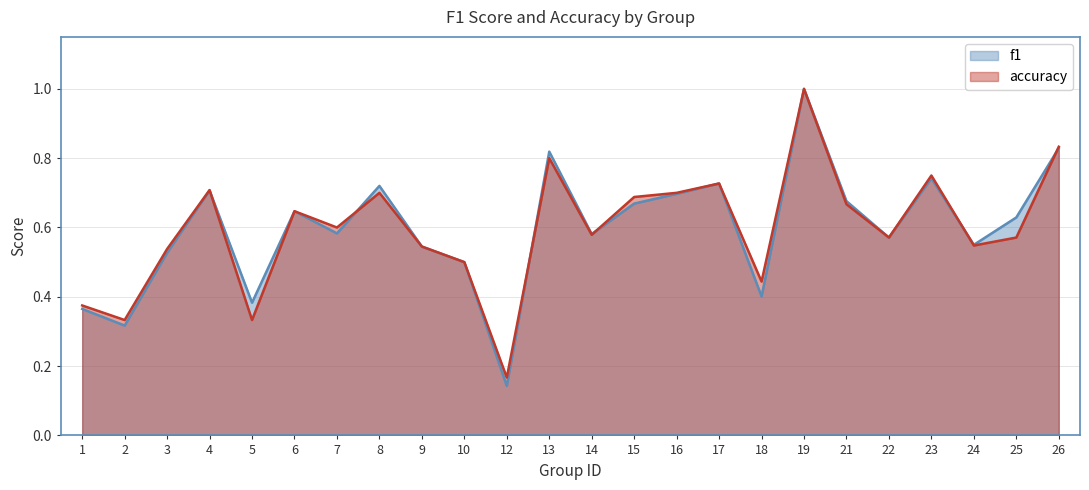

True or false: accuracy has more than 1 points higher than both neighbors.

True